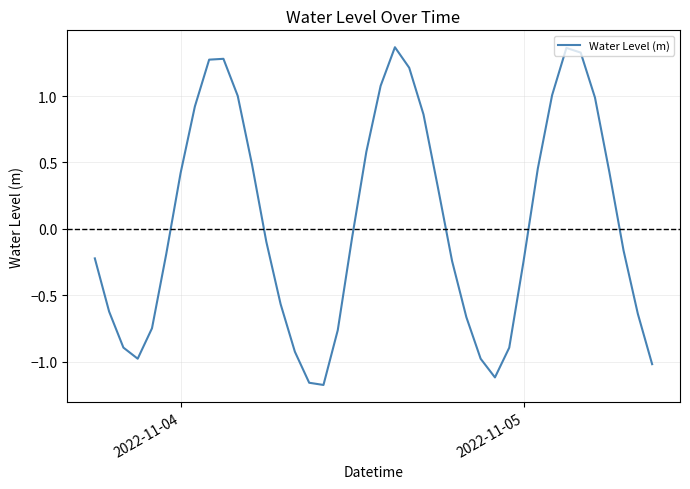

What is the difference between the maximum and minimum values?

2.5